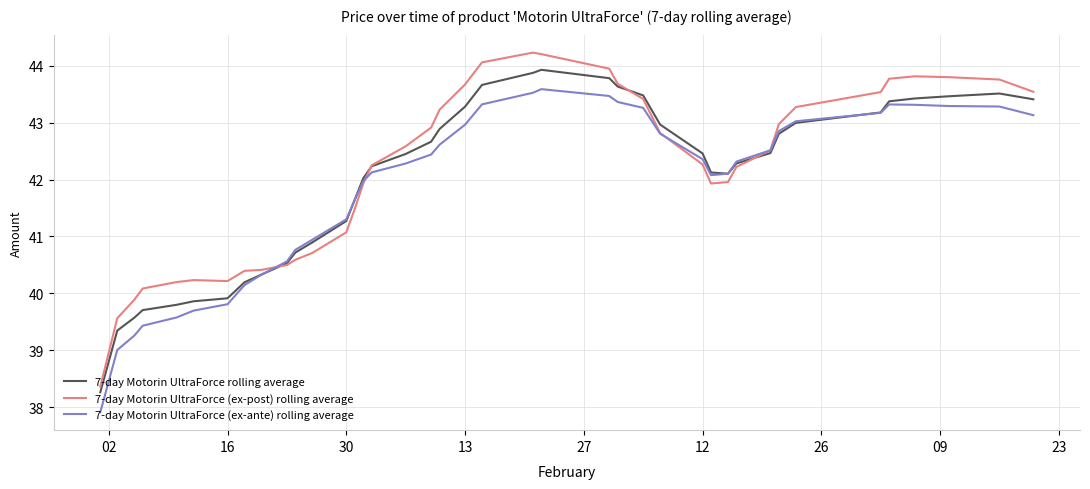

Which series has the widest spread of values?

7-day Motorin UltraForce (ex-post) rolling average